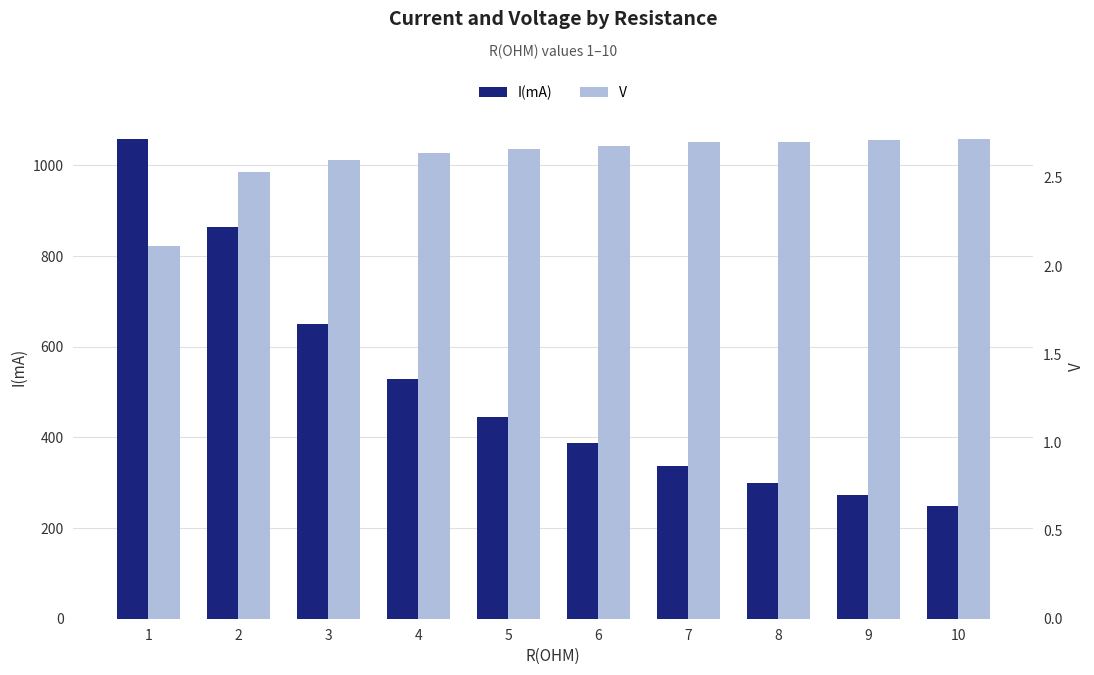

True or false: V has a value of 2.6 at 4.

True